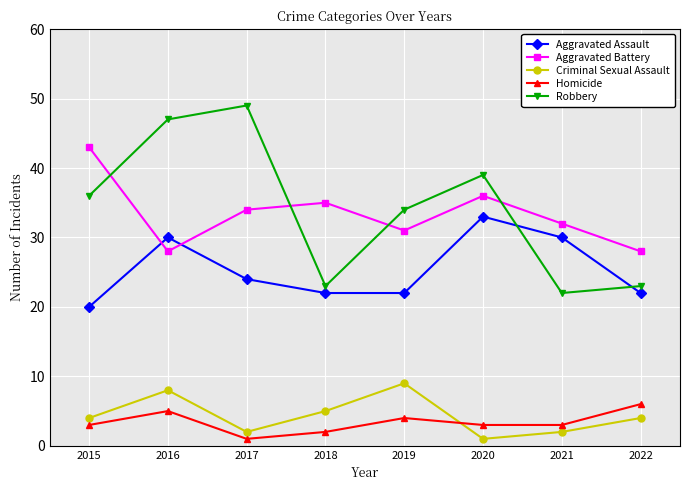

What is the difference between the second highest and minimum values in the Criminal Sexual Assault series?

7